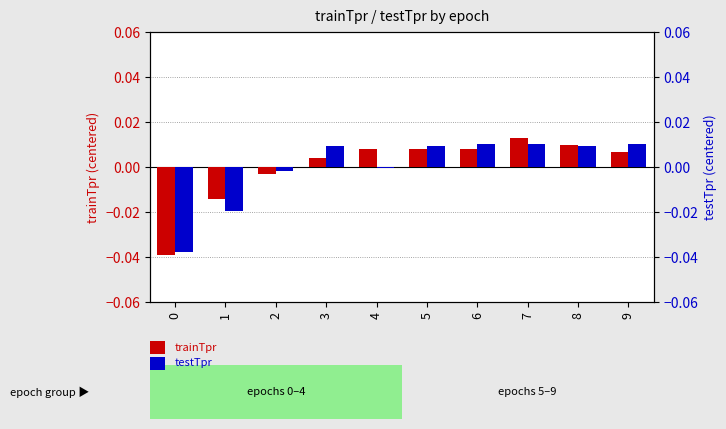

The value of testTpr at 8 is 0.0. True or false?

False